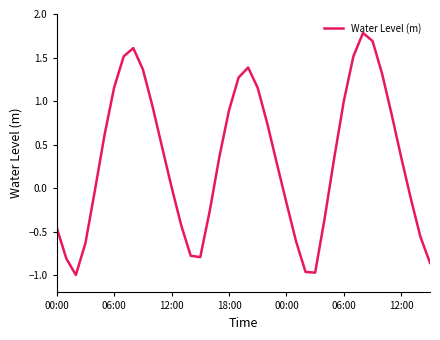

What is the maximum value shown in the chart?

1.8